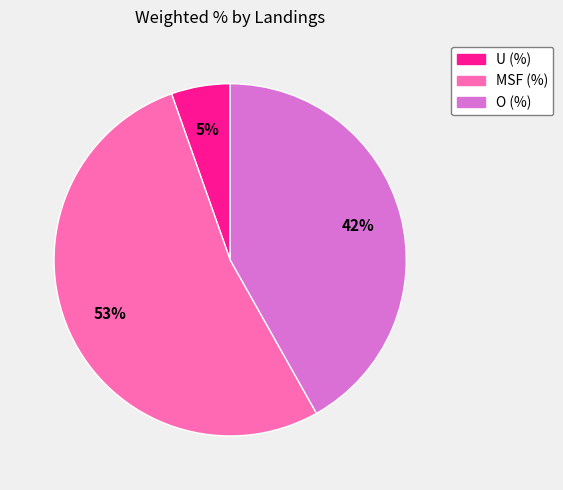

To the nearest percent, what percentage of the pie is MSF (%)?

53%